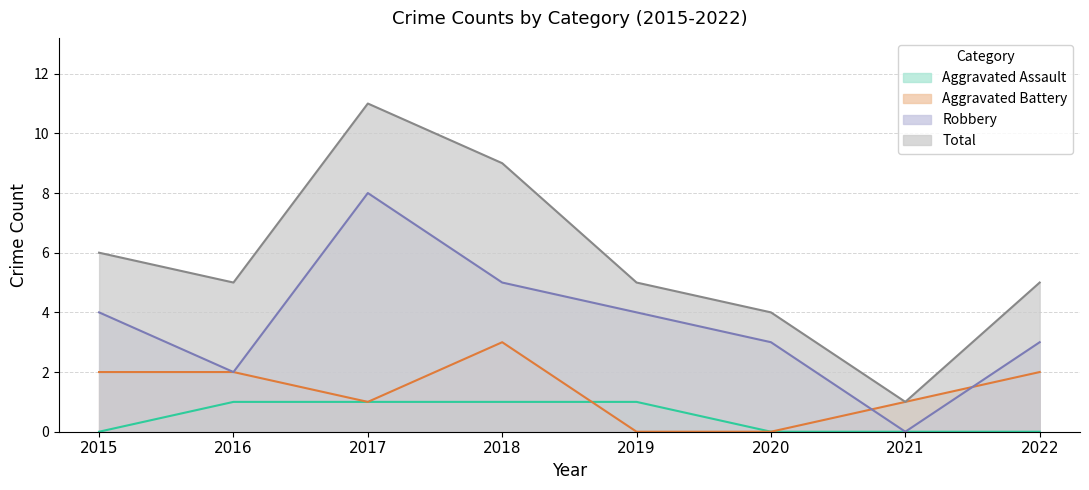

At which category does Total reach its first local peak?

2017